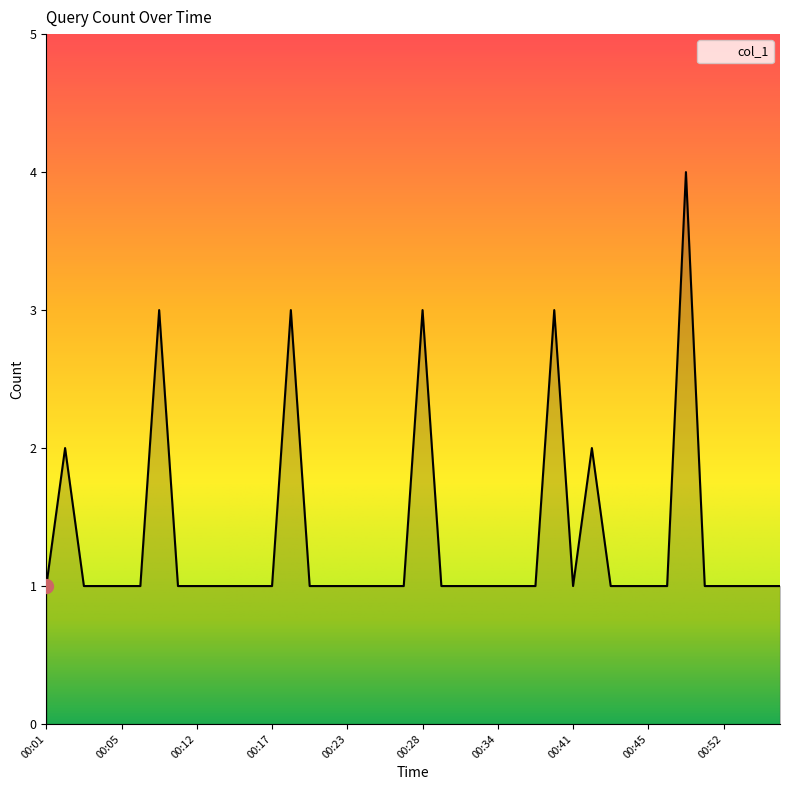

What is the greatest value displayed?

4